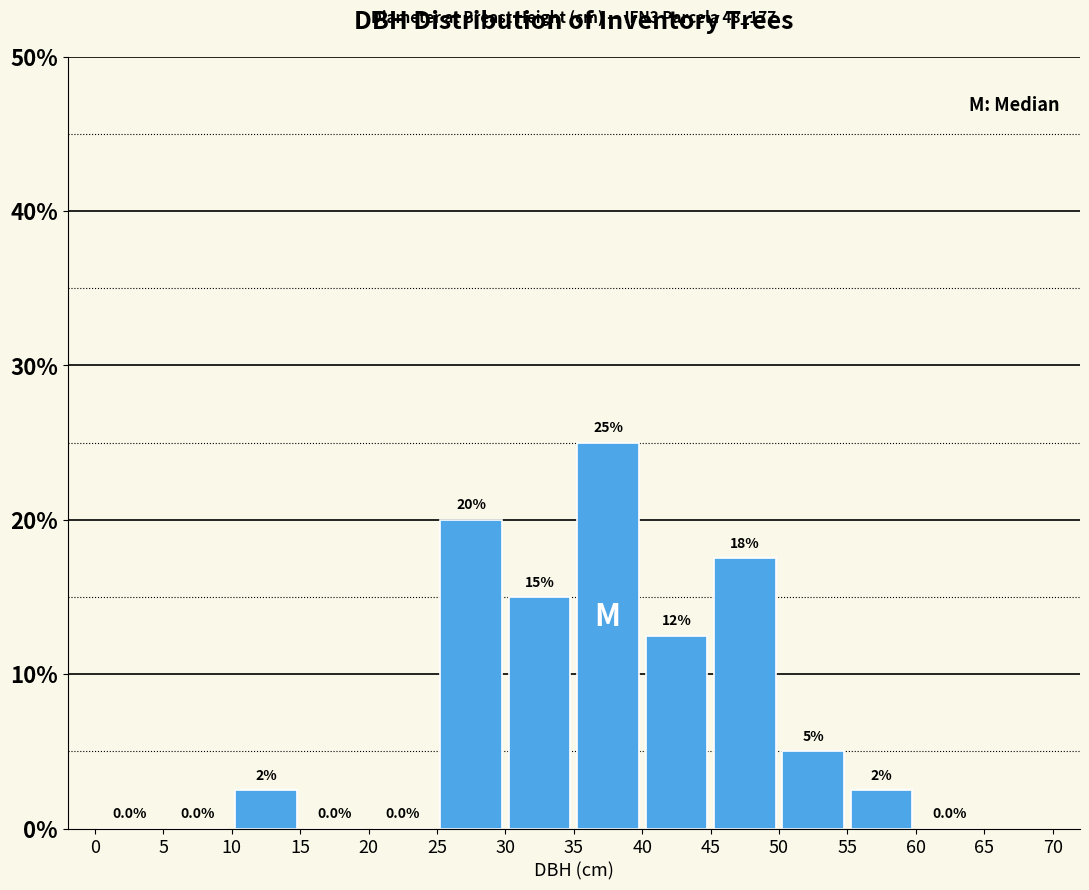

Over which range of the x-axis is the bar tallest?

35 to 40